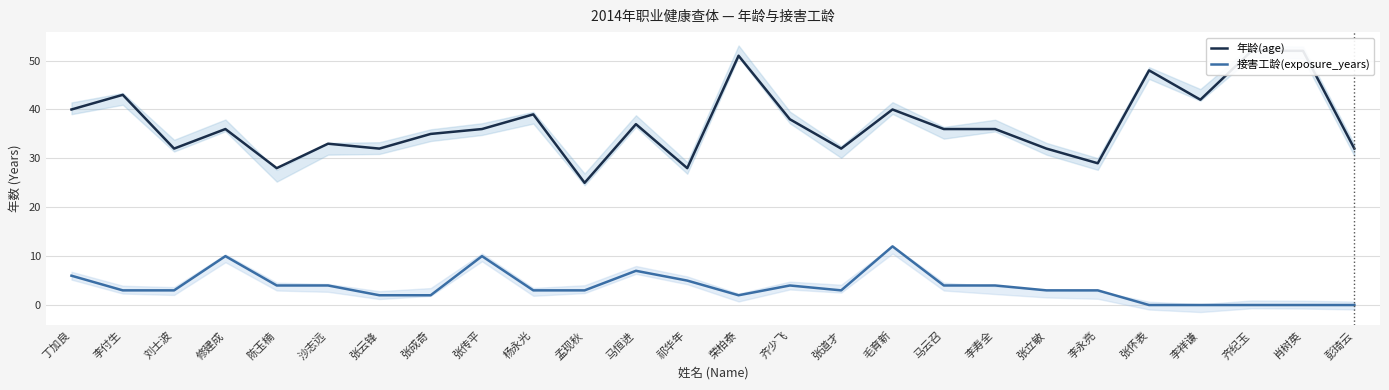

What position from the right is 李永亮?

6